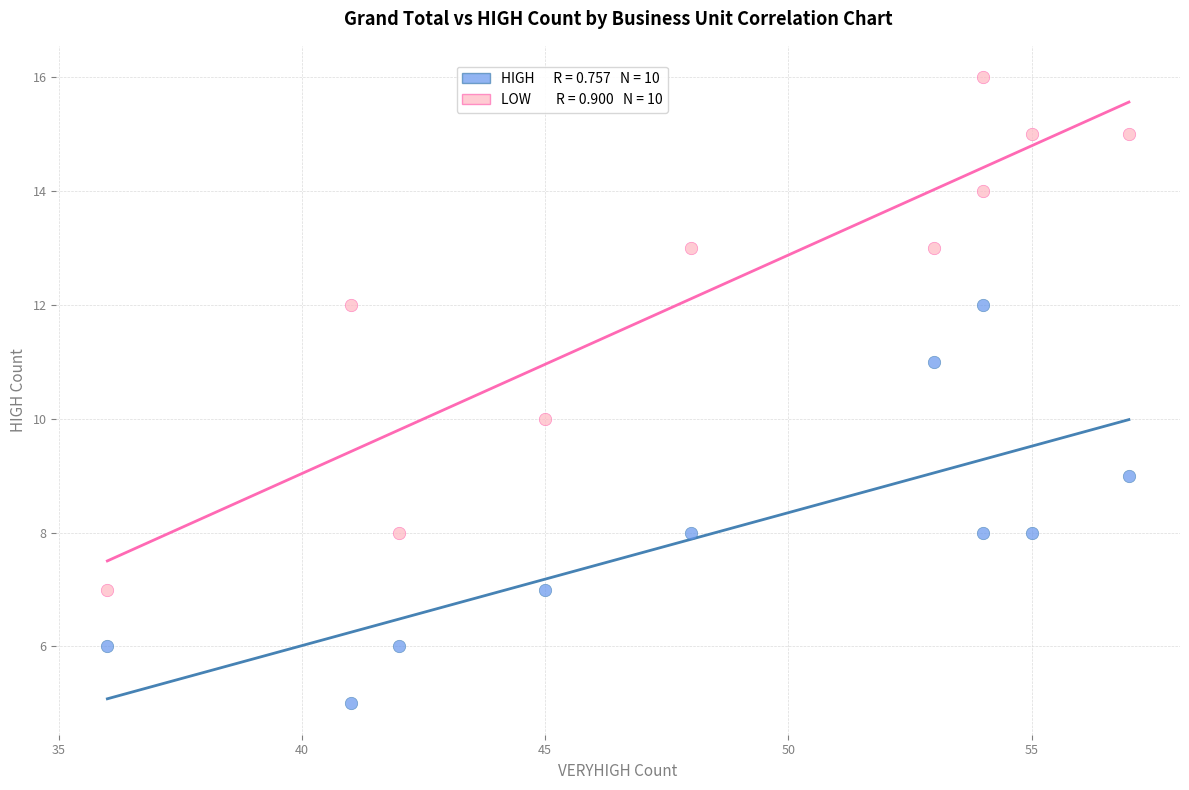

Across all data points, what is the range of Y values (max minus min)?

11